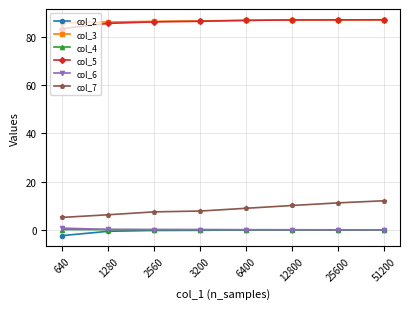

How many distinct data groups are displayed?

6